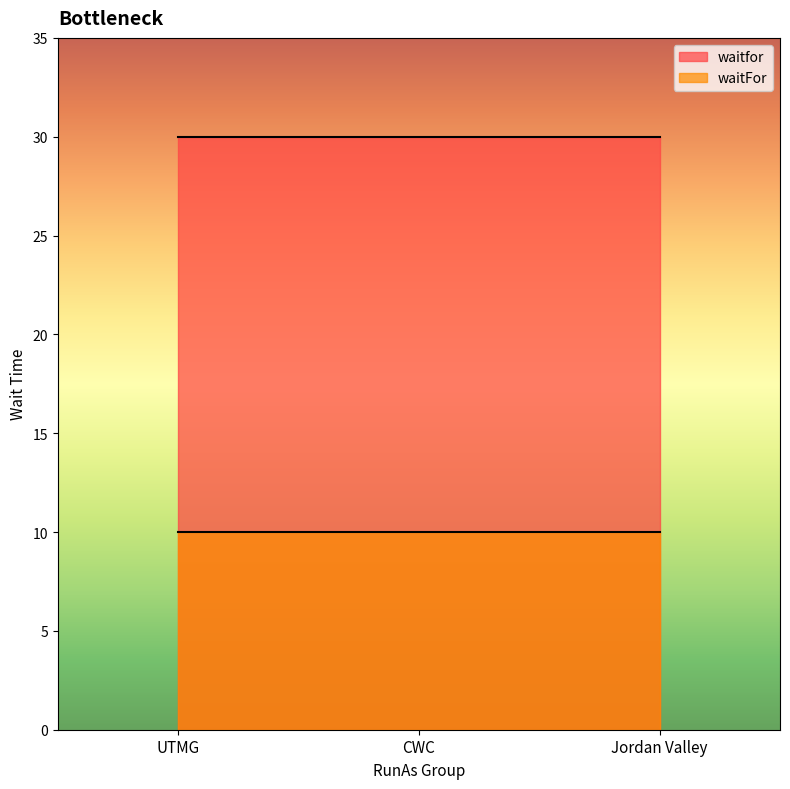

What is the maximum value shown in the chart?

30